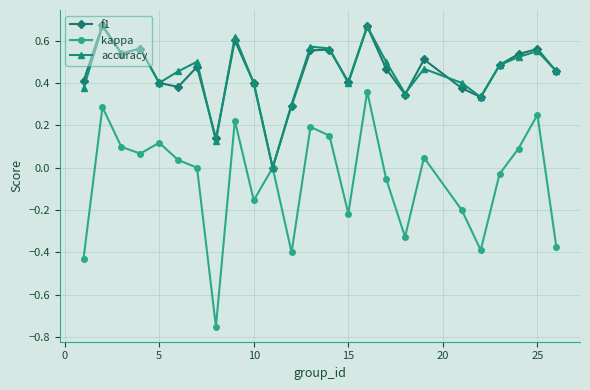

Which series has the widest spread of values?

kappa